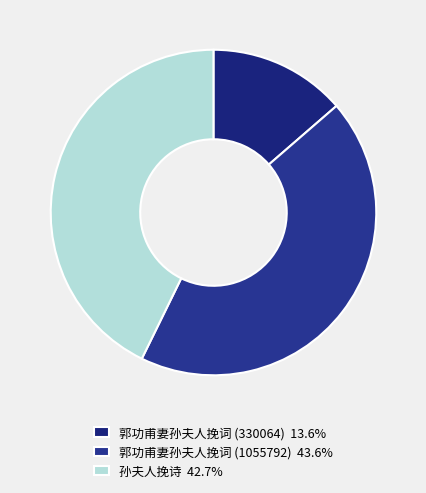

What percentage is the 郭功甫妻孙夫人挽词 (1055792) slice, to the nearest percent?

44%